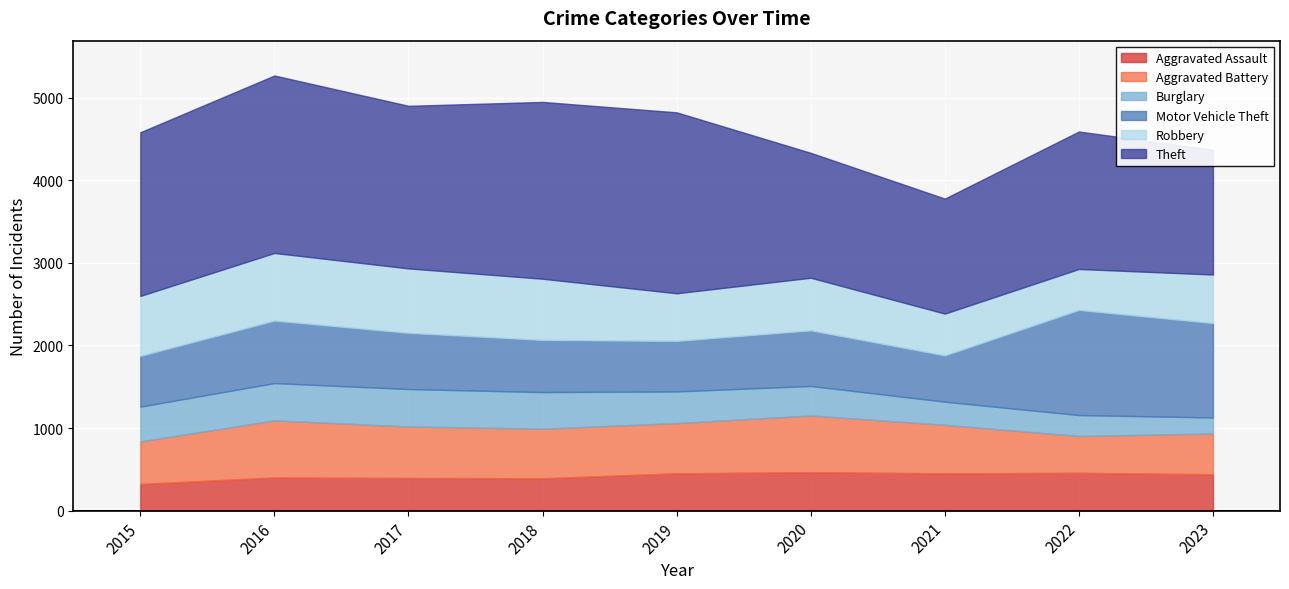

What is the value of the Theft point at the 7th from the left?

1392